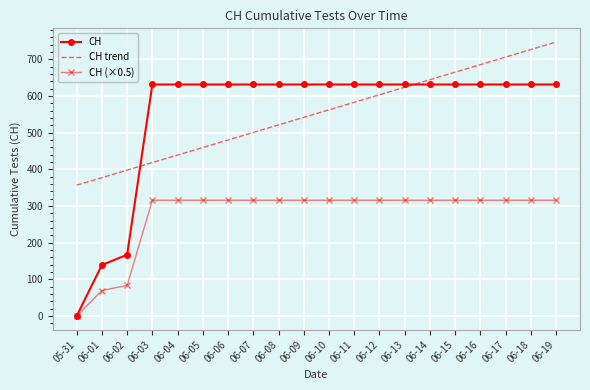

What is the total value across all series at 06-03?

1364.7